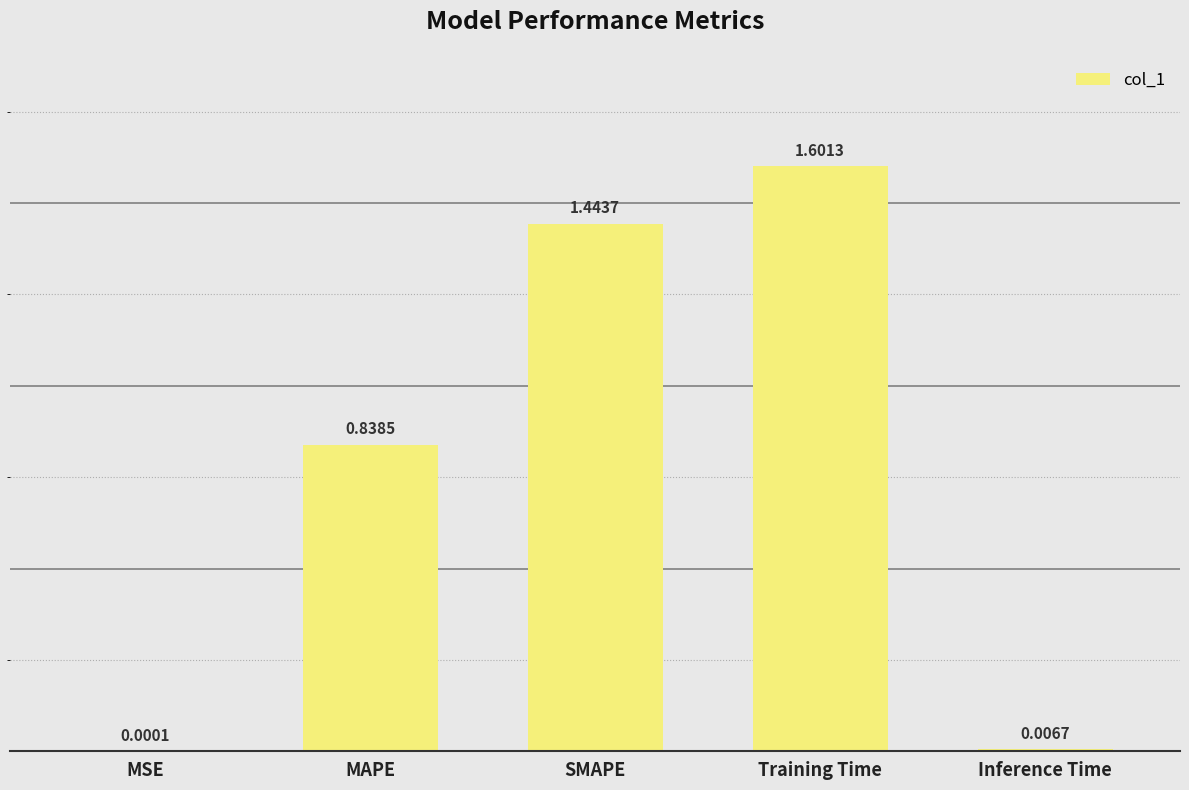

What is the sum of all values?

3.9